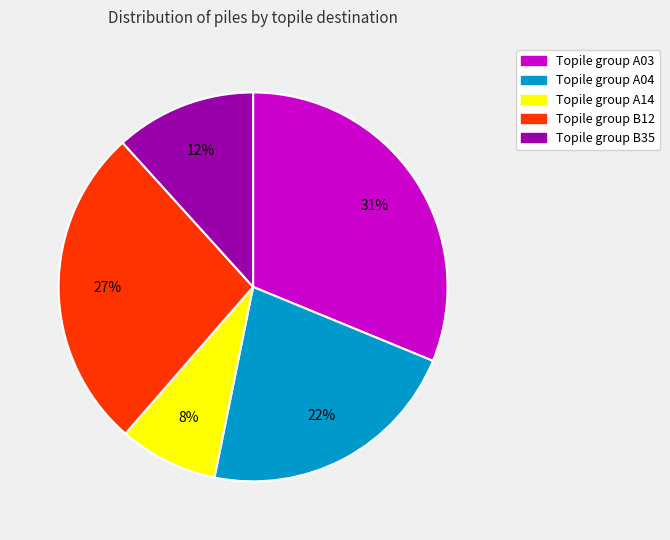

Is there a majority slice in this chart?

No